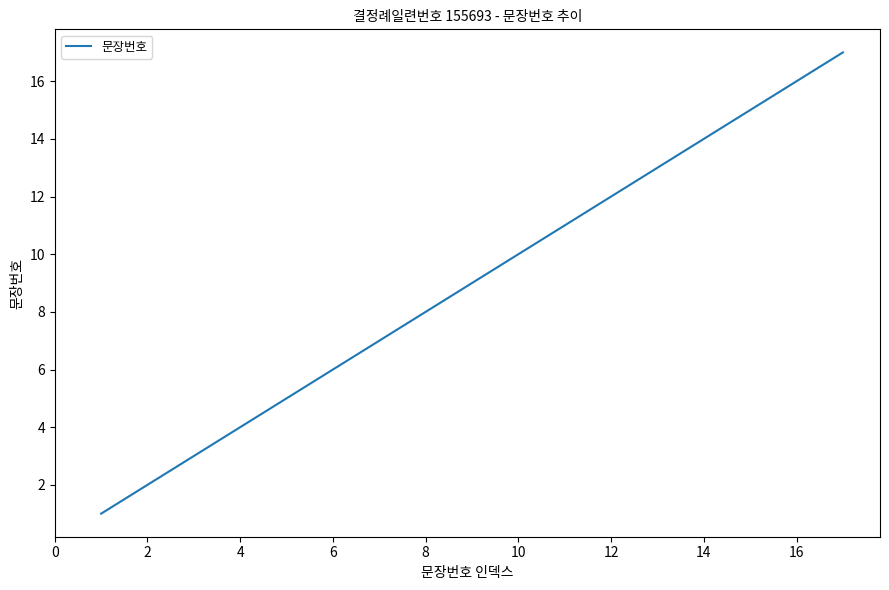

What is the difference between the maximum and minimum values?

16